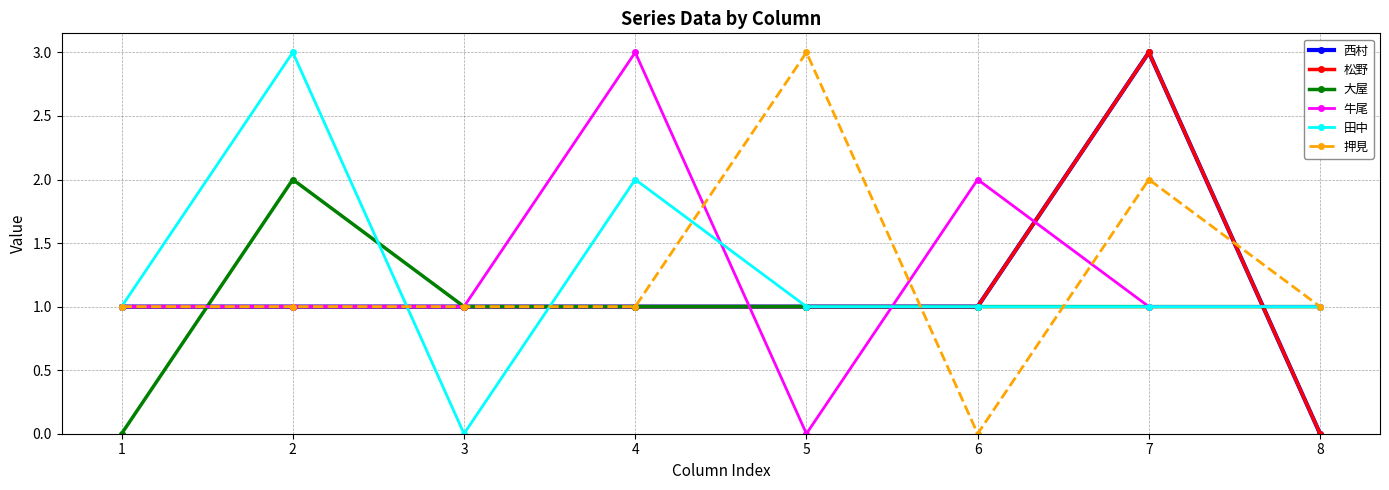

Is this an area chart (filled region under the line)?

No